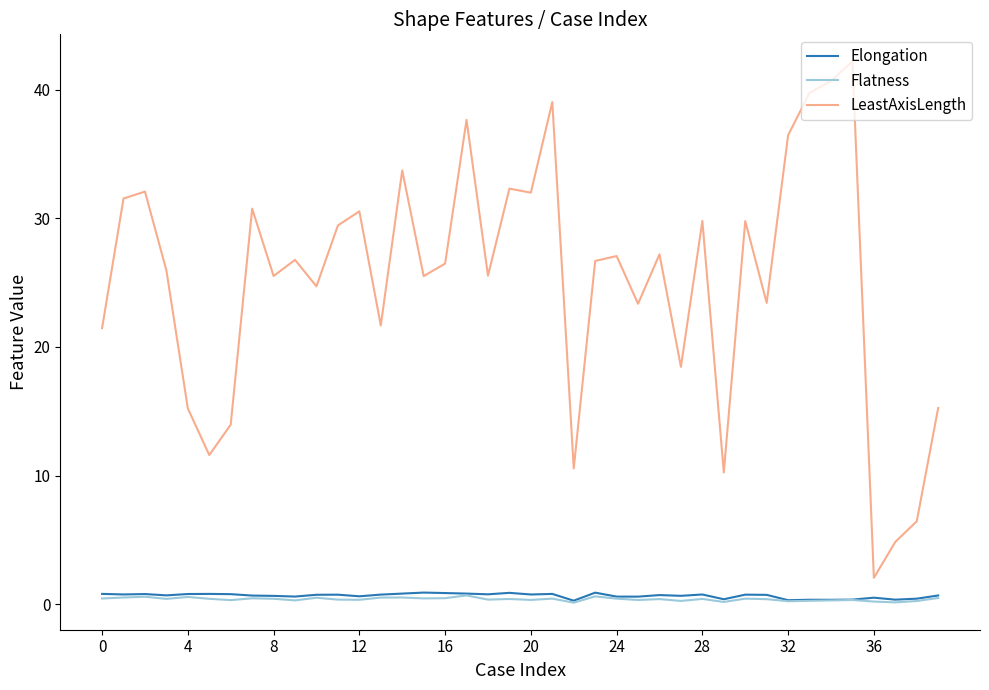

Which series has the largest total across all categories?

LeastAxisLength